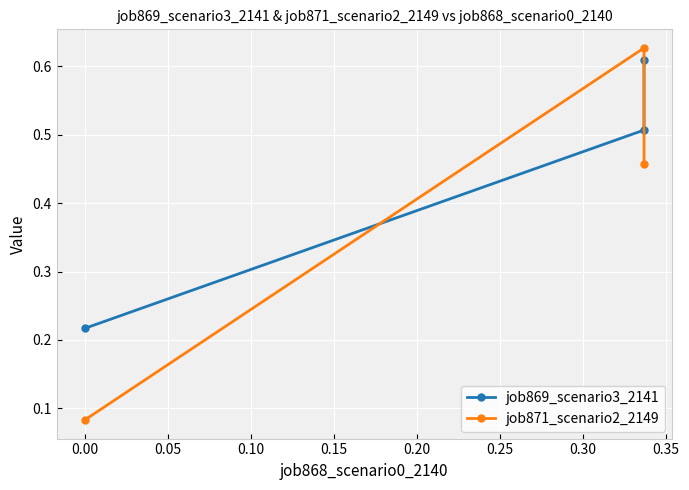

What is the average value of the job869_scenario3_2141 series?

0.4